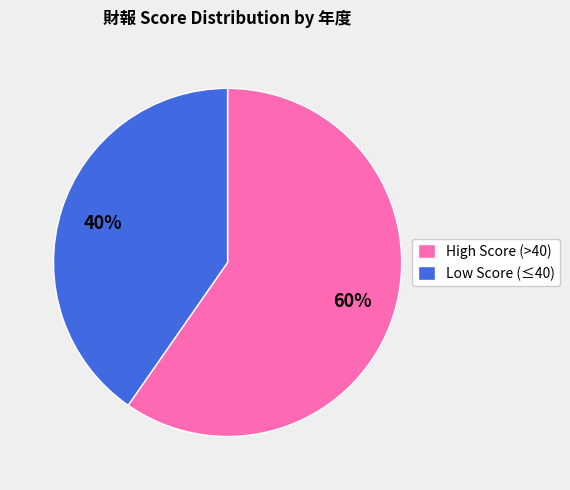

Combined, do Low Score (≤40) and High Score (>40) account for over 50%?

Yes